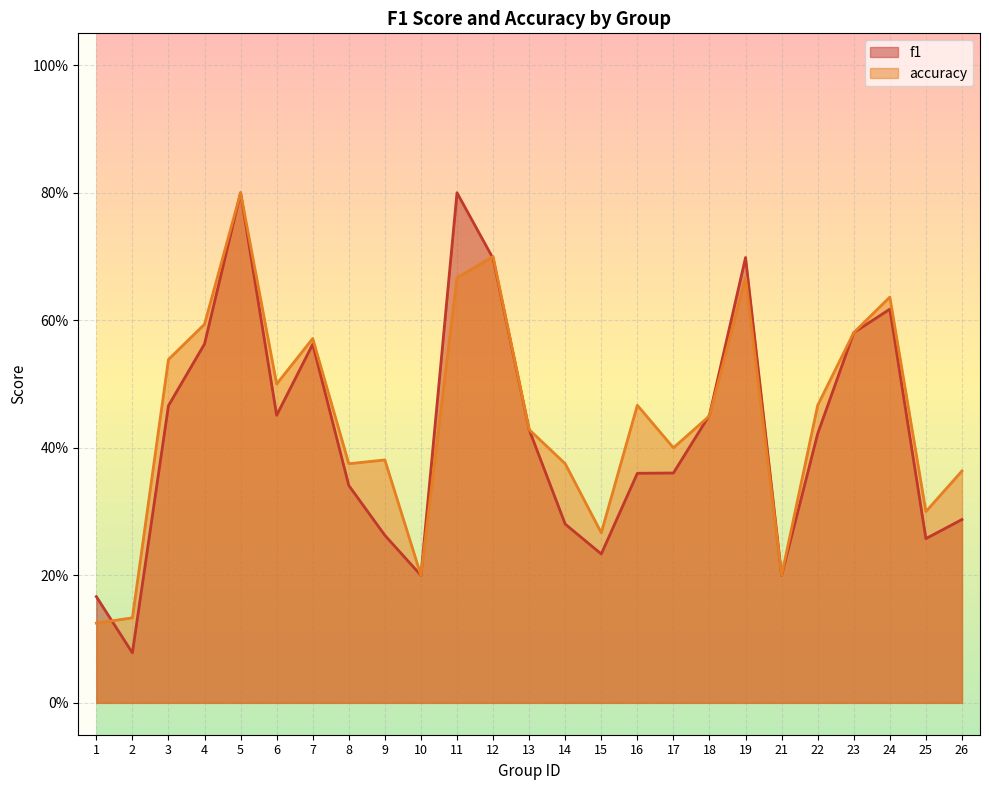

What are all the series names shown in the legend?

f1, accuracy